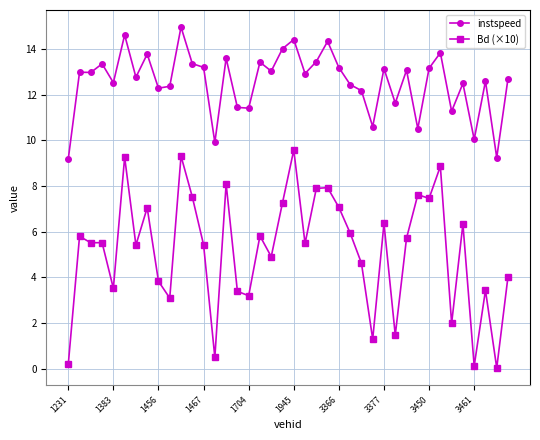

True or false: instspeed and Bd (×10) intersect in this chart.

False